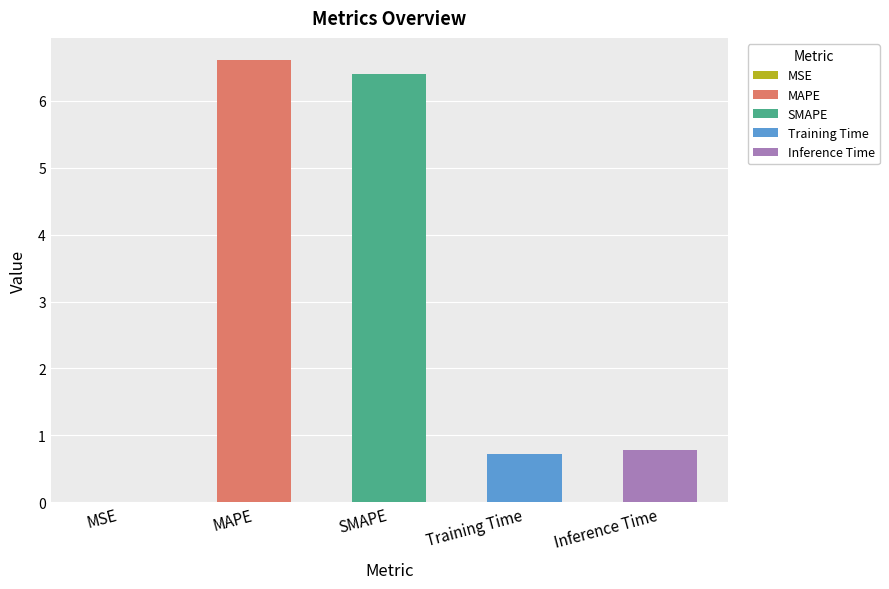

What value does the data have at SMAPE?

6.4